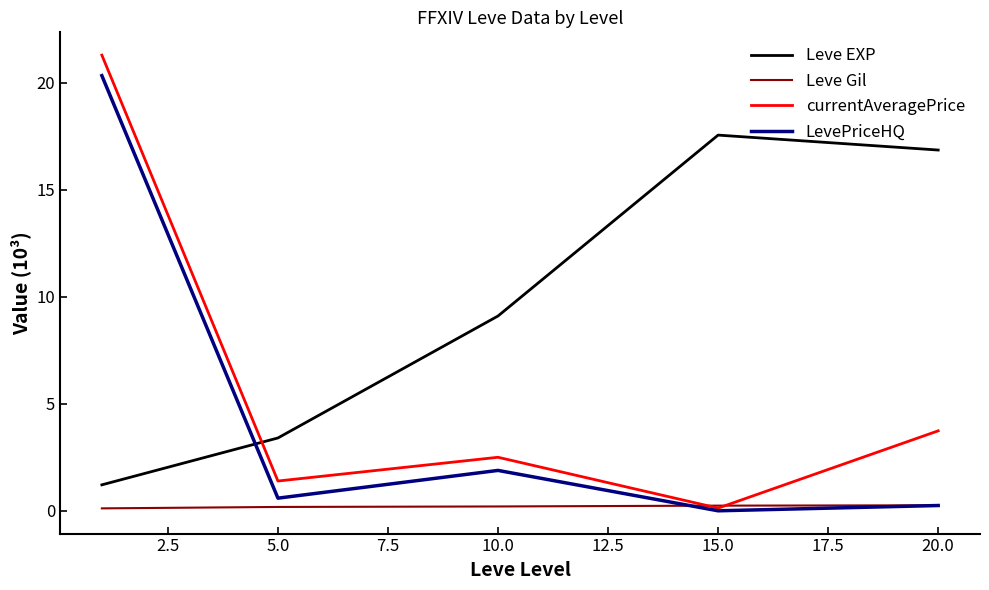

Which series has the widest spread of values?

currentAveragePrice